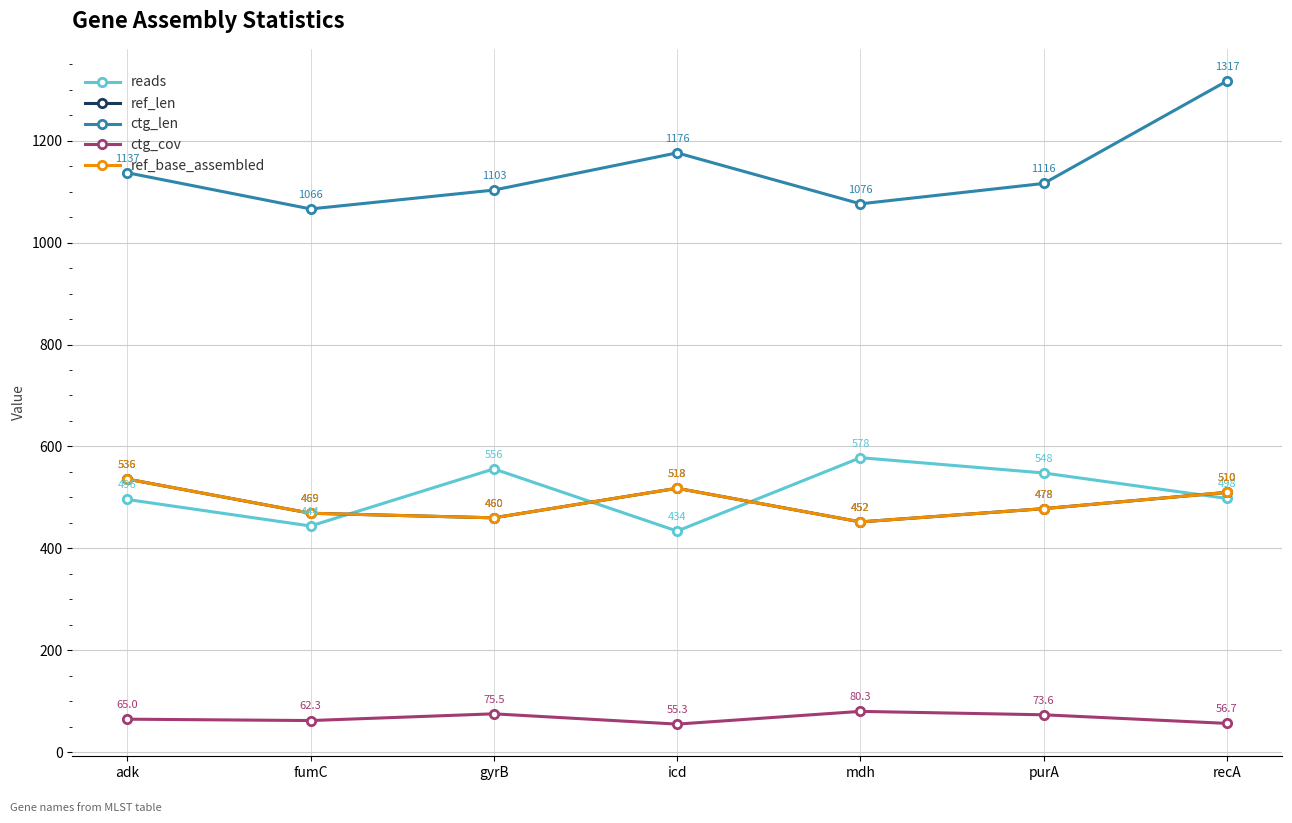

What is the value of the ctg_len point at the 1st from the left?

1137.0